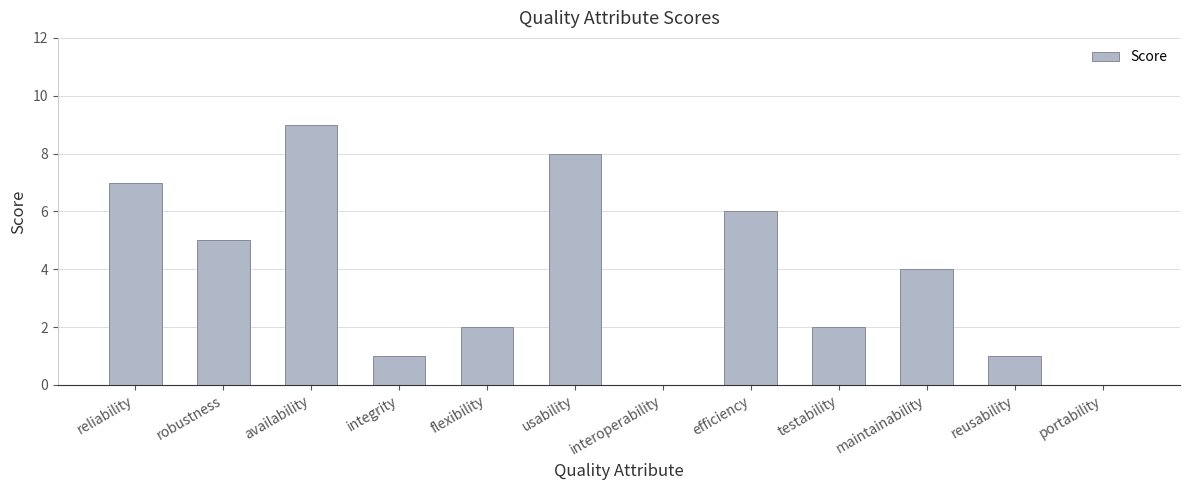

Approximately how many times larger is the value at integrity compared to flexibility?

0.5